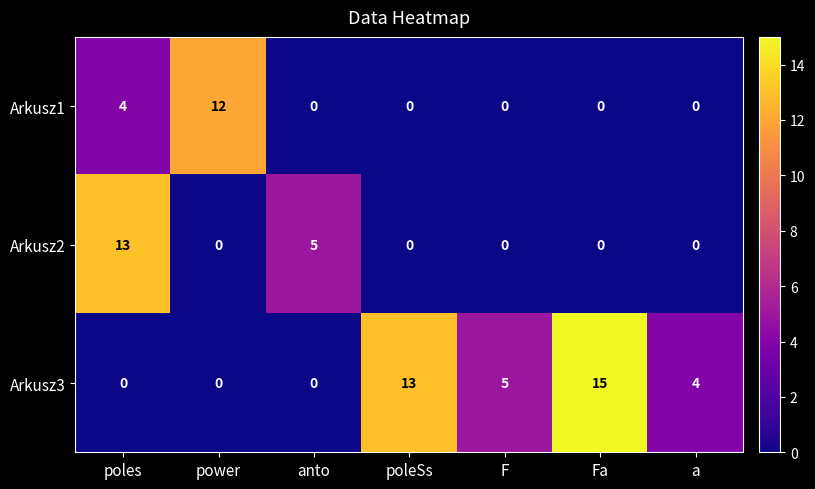

What is the difference between the second highest and second lowest values in the Arkusz3 series?

13